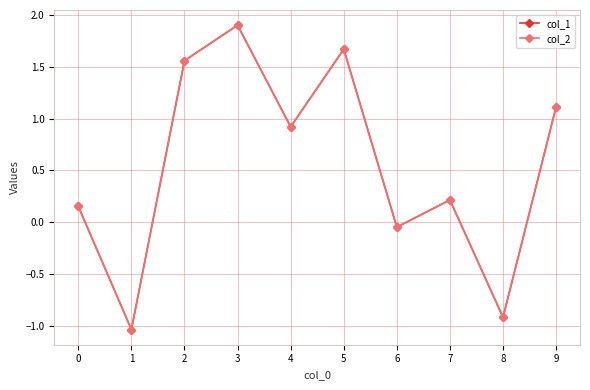

At which category is the sum across all series the highest?

3